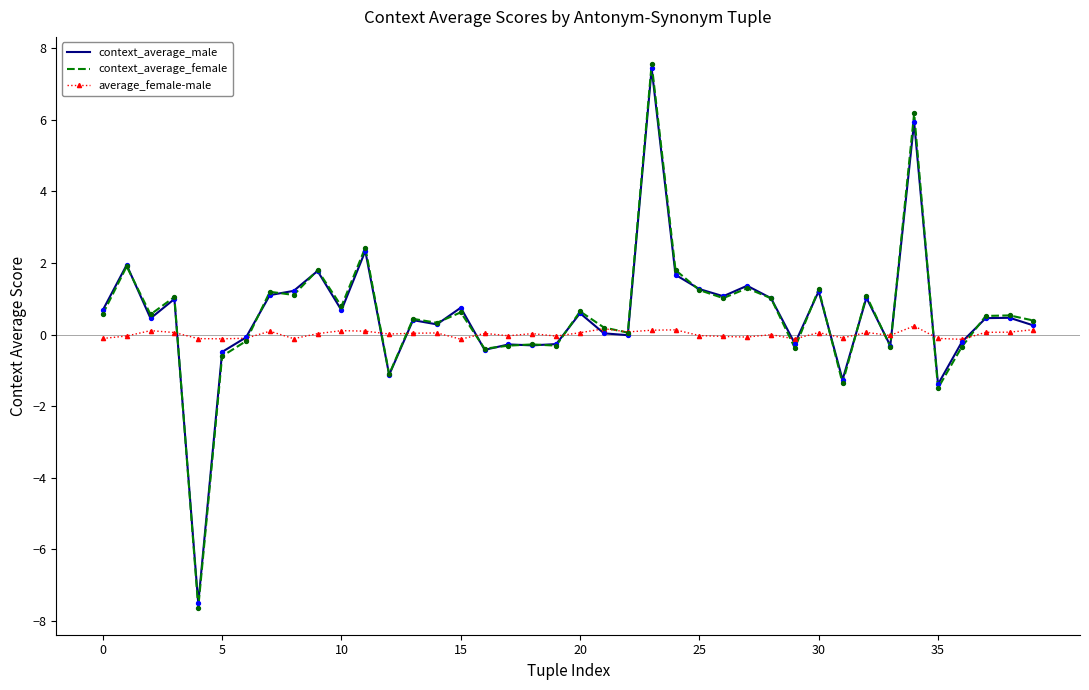

Which series has the largest range (max minus min)?

context_average_female